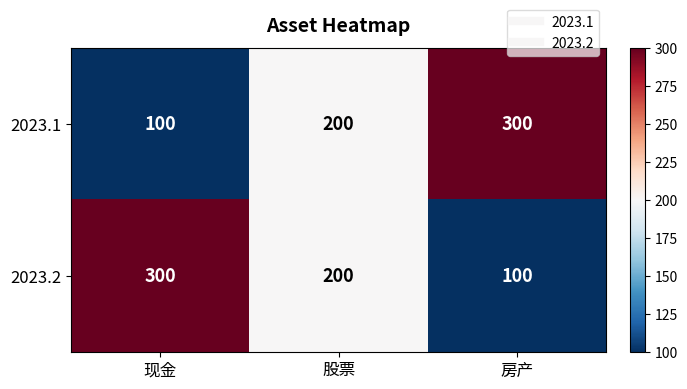

What is the sum of all 2023.1 values?

600